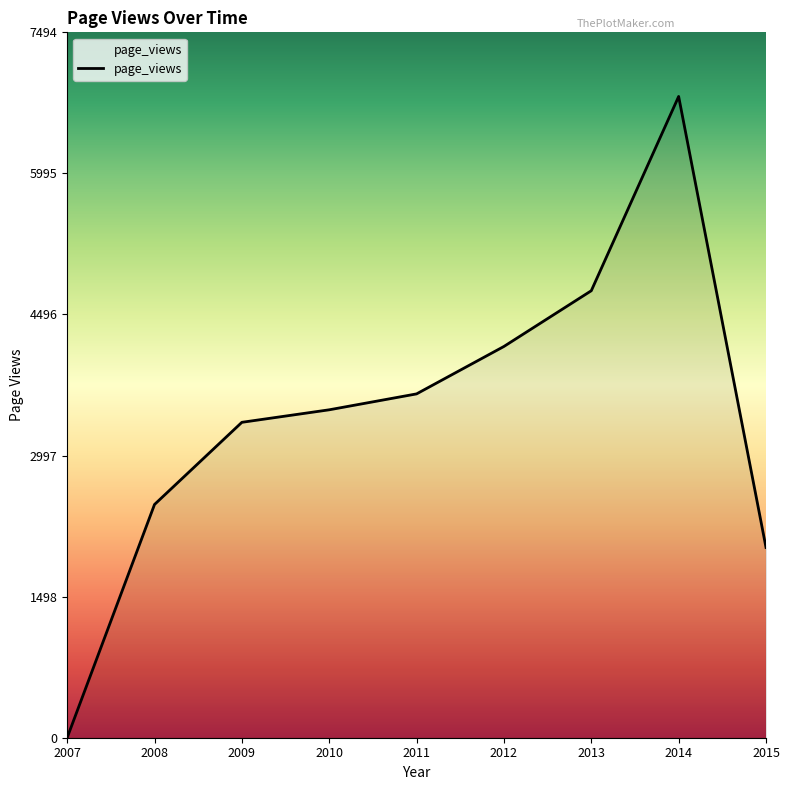

At which category does the chart reach its minimum across all series?

2007